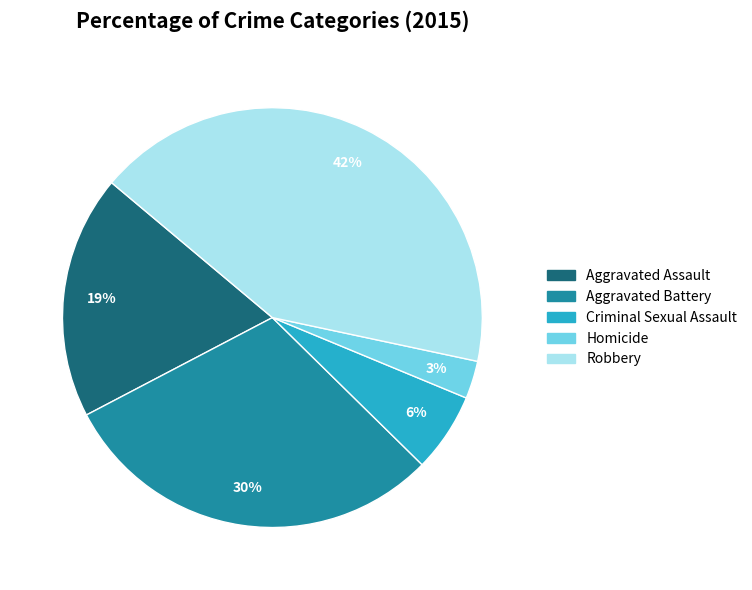

To the nearest percent, what is the average slice percentage?

20%